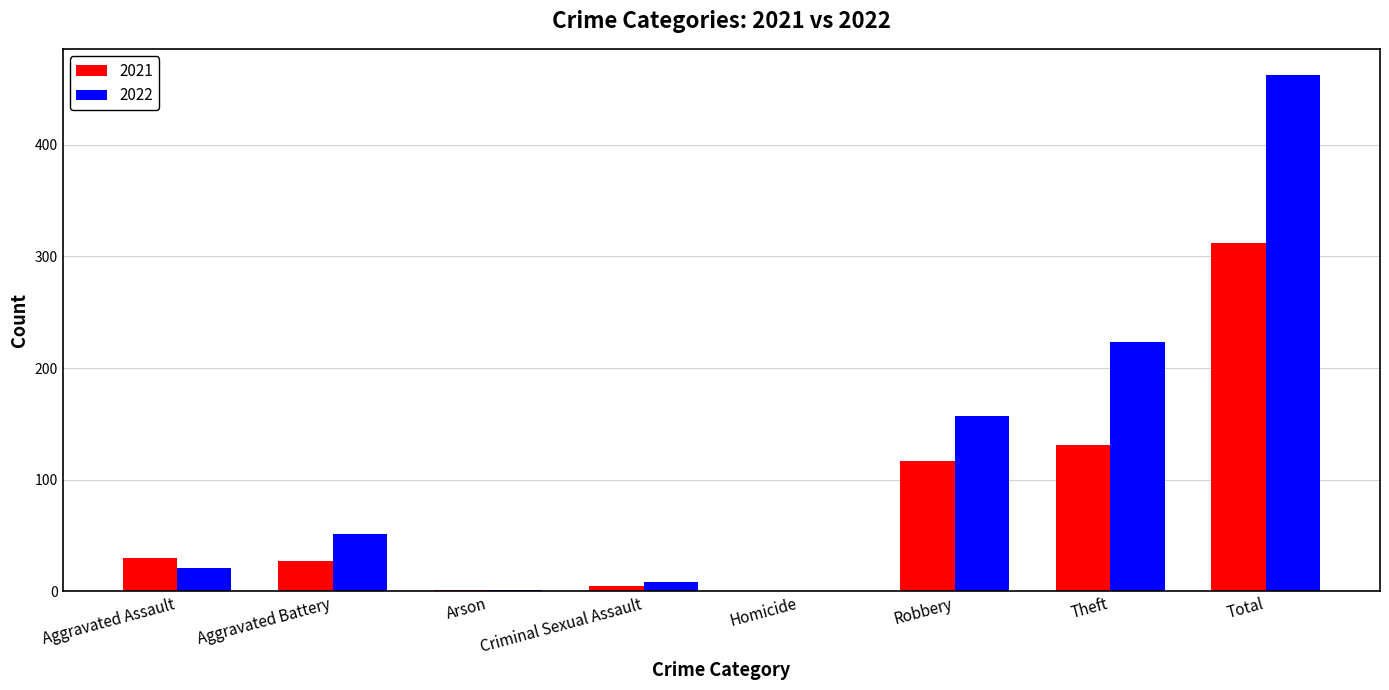

How many series are shown in this chart?

2